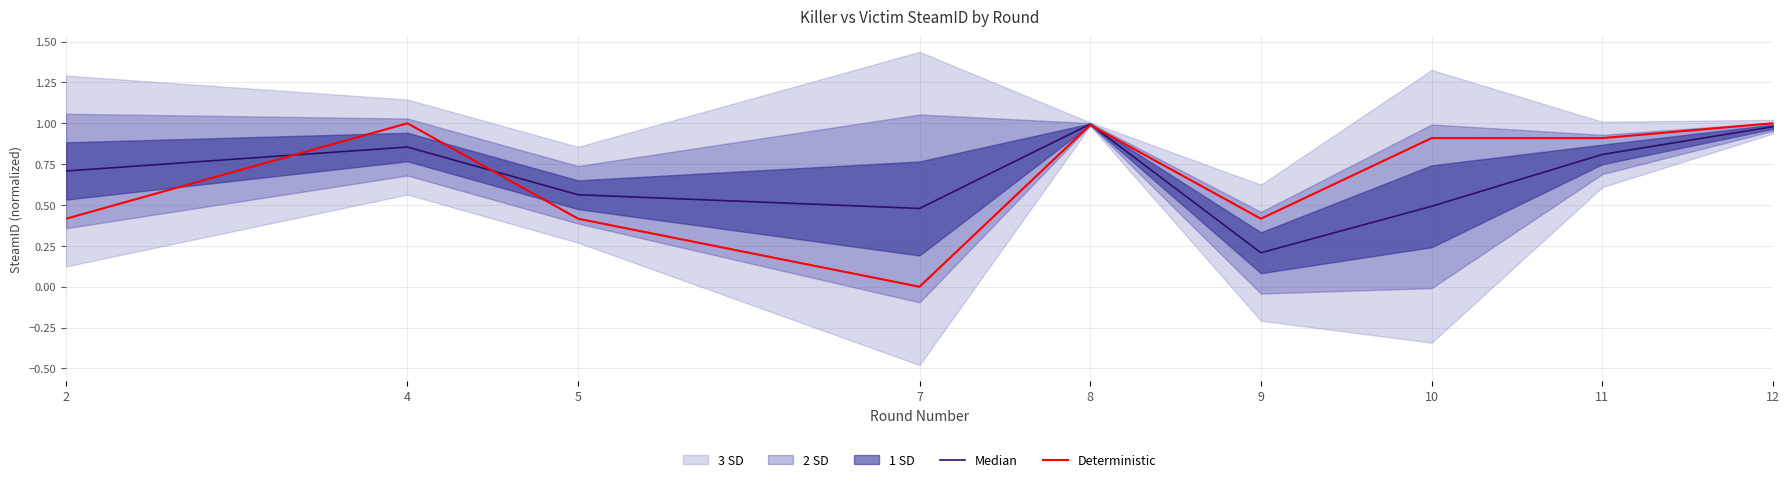

What is the lowest value of the Median series?

0.2